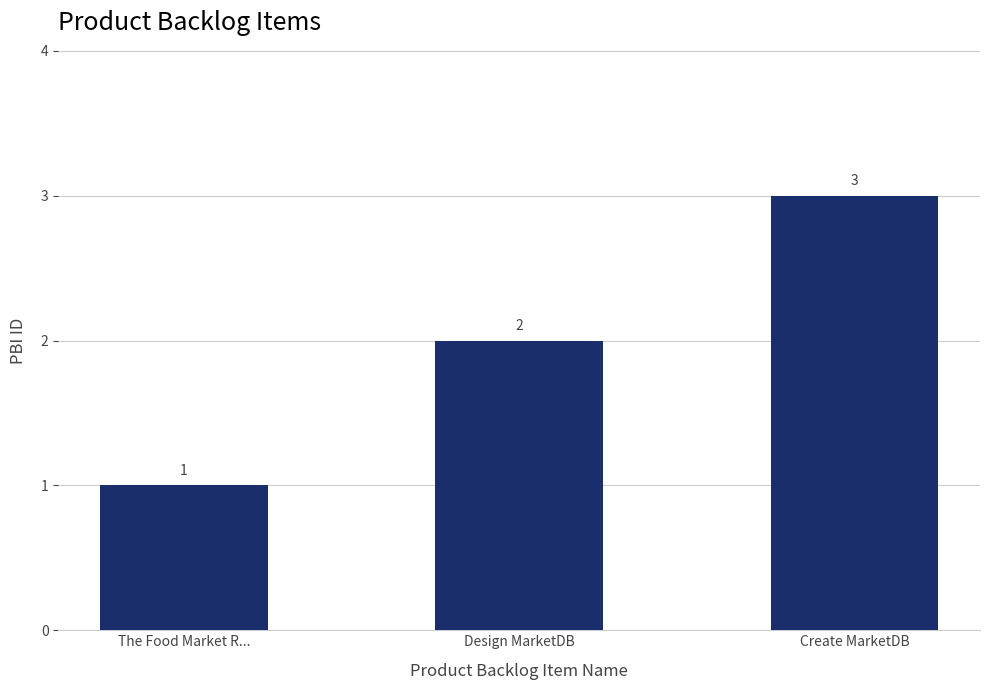

Reading left to right, transcribe all the data shown in this chart.

The Food Market R...=1	Design MarketDB=2	Create MarketDB=3